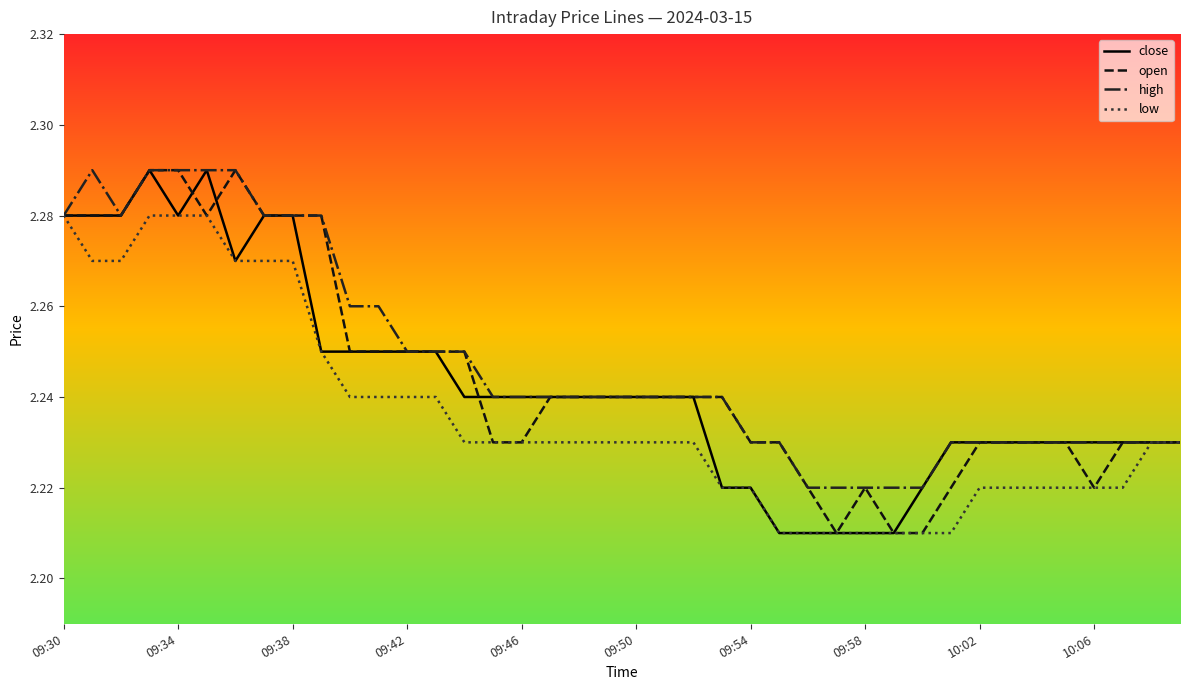

Count the number of data series in this chart.

4